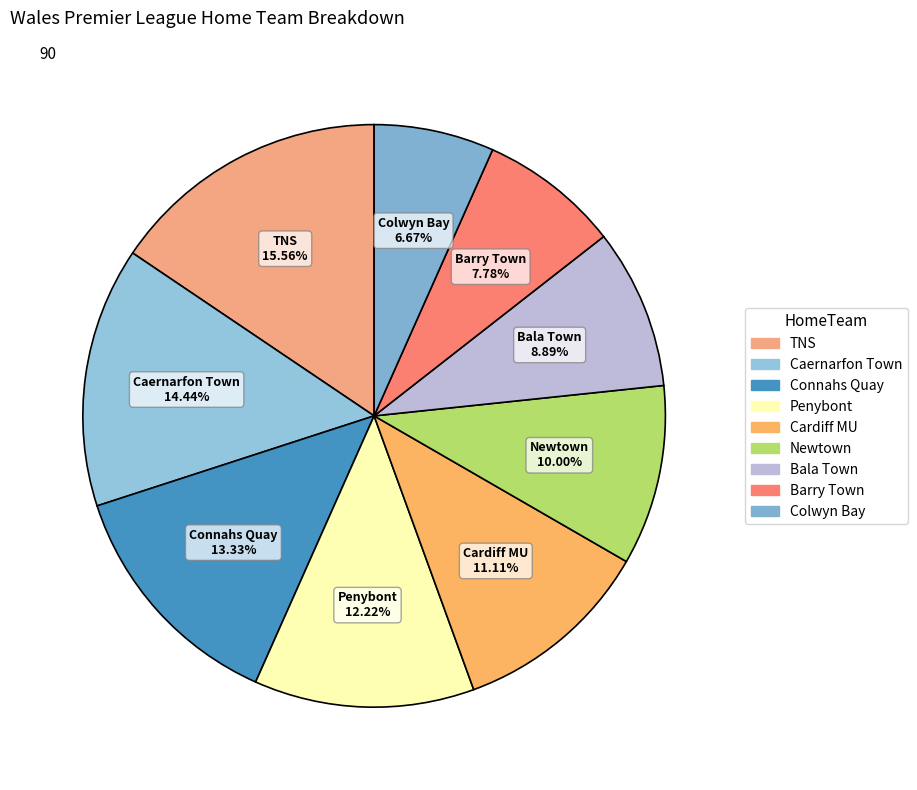

Is Cardiff MU the majority of the pie?

No